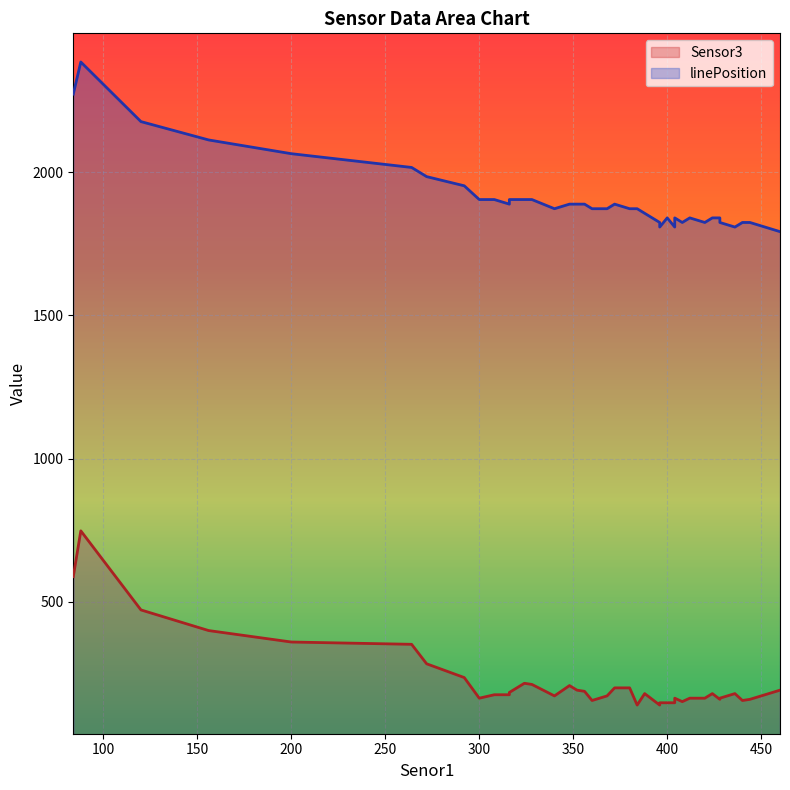

How many data points does each series have?

40